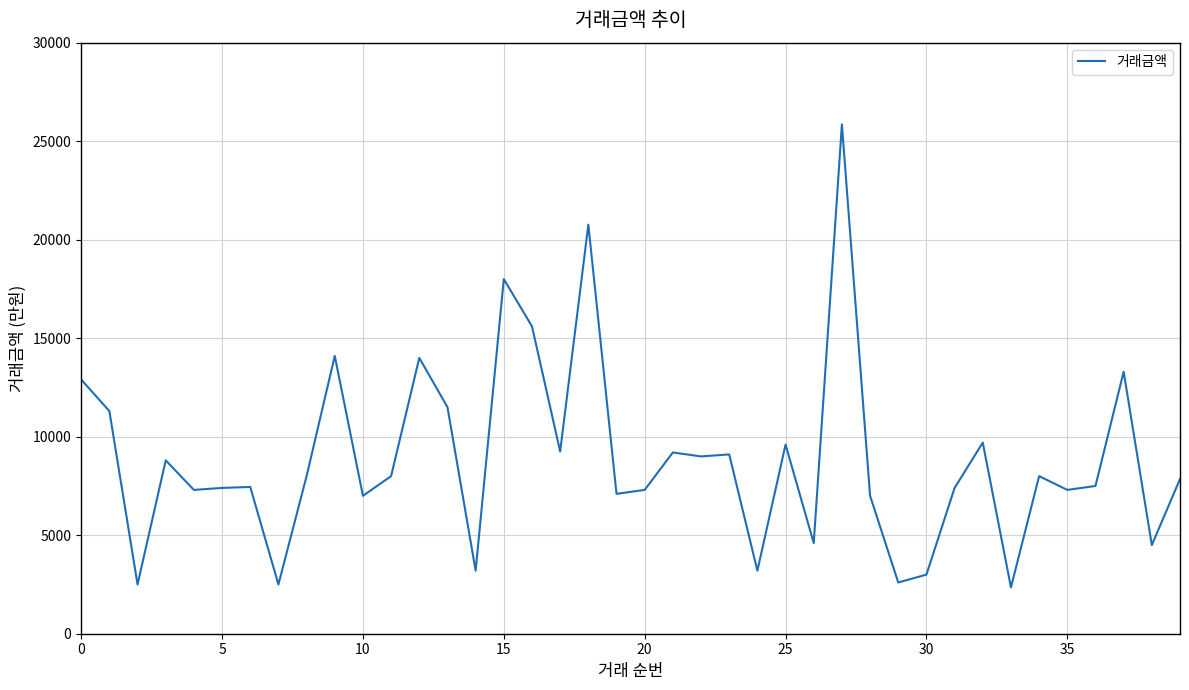

Count the number of data series in this chart.

1